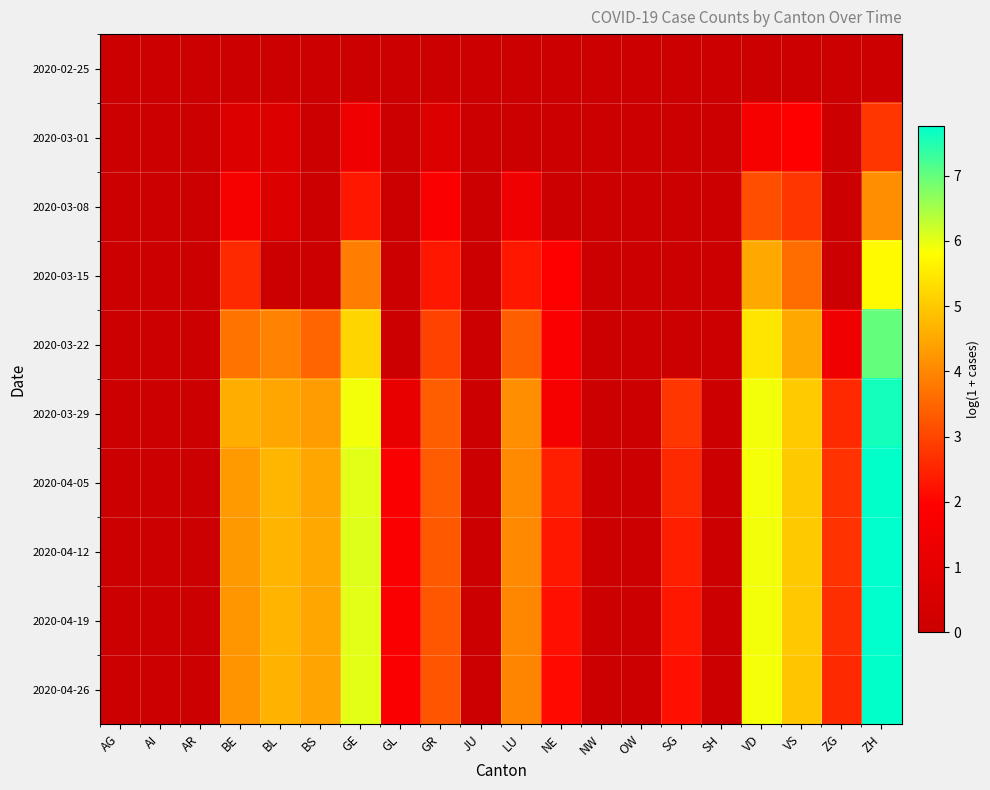

At how many categories does at least one series exceed 2?

12